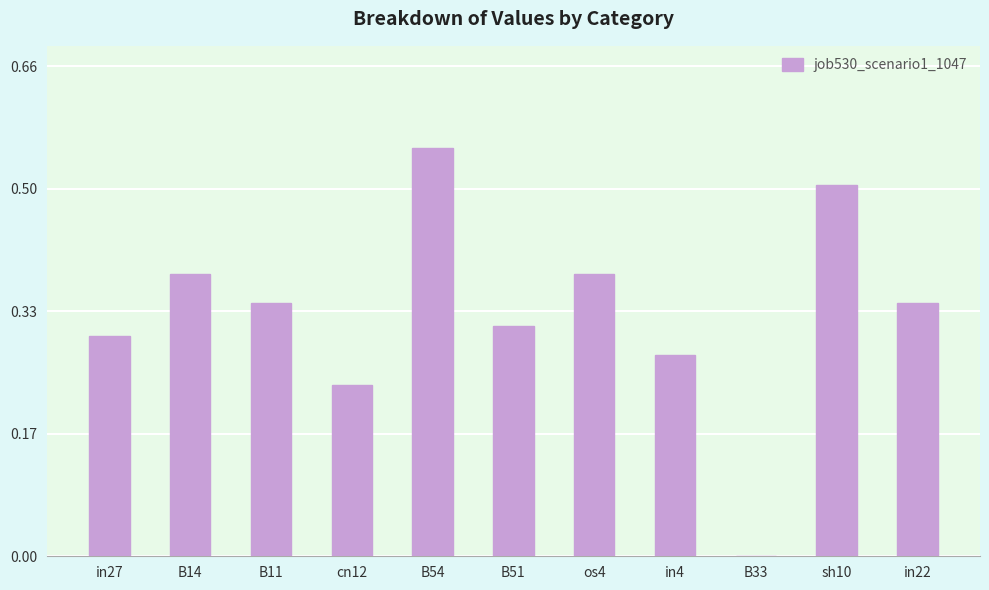

What is the sum of all values?

3.6